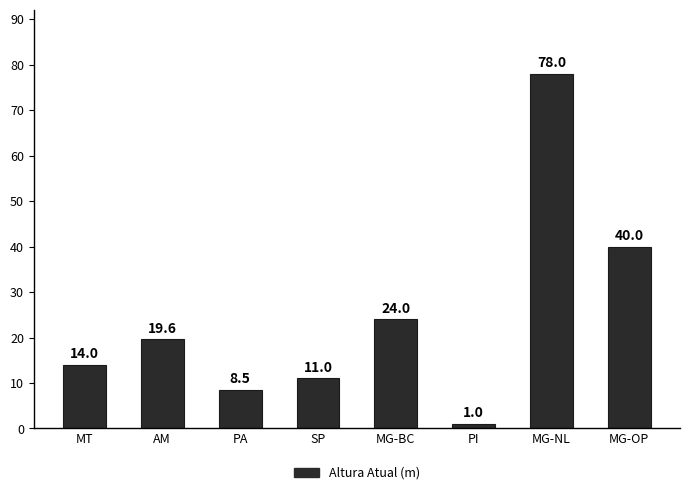

How many bars are there in total?

8